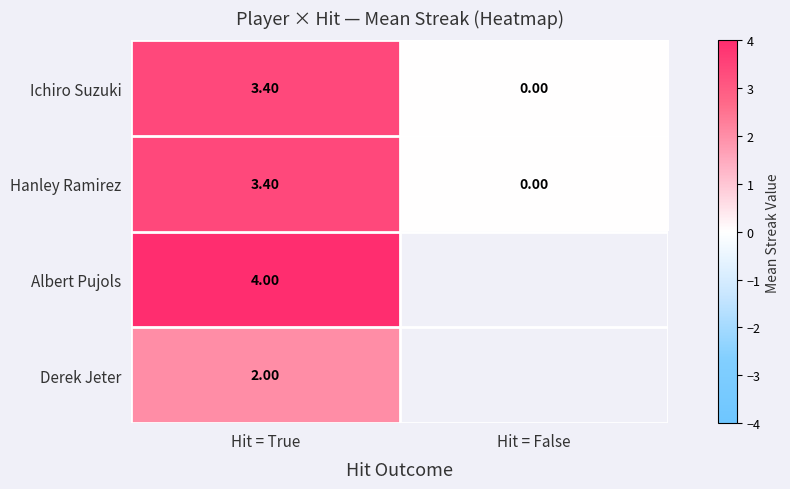

What is the difference between the Ichiro Suzuki values at Hit = False and Hit = True?

3.4